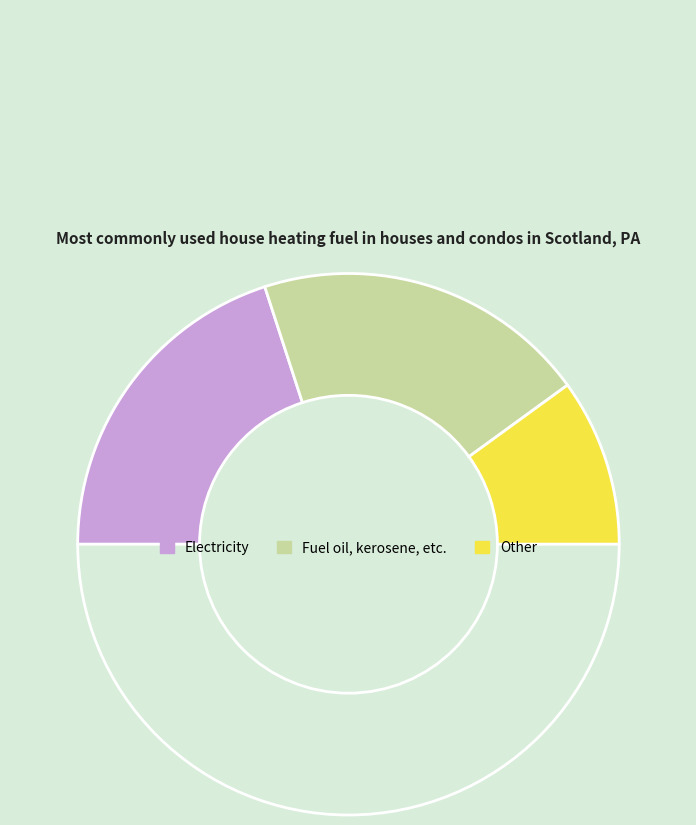

How many slices are in this pie chart?

4